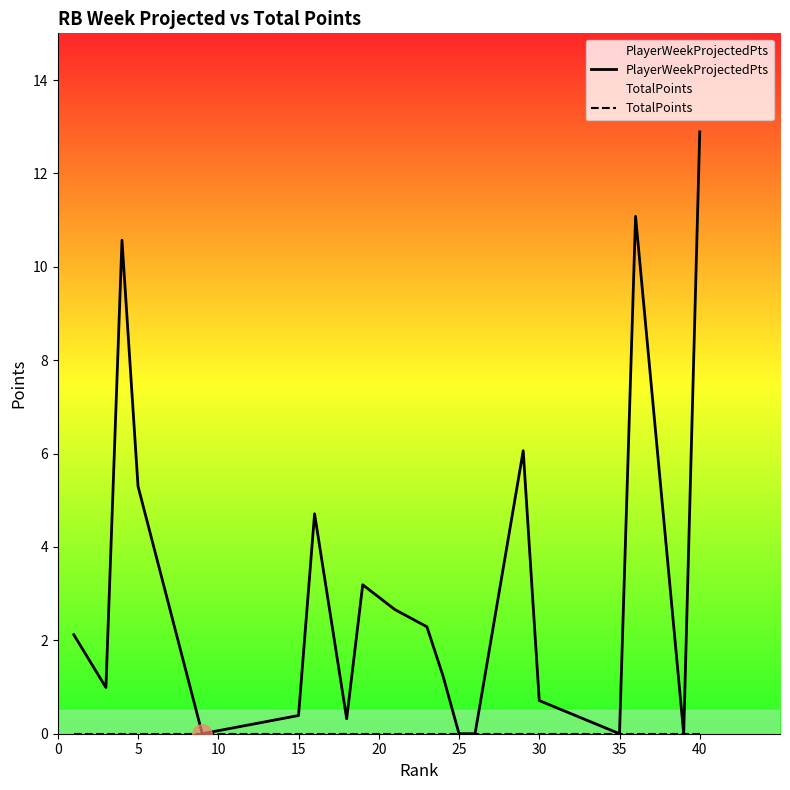

At which category is the sum across all series the highest?

40